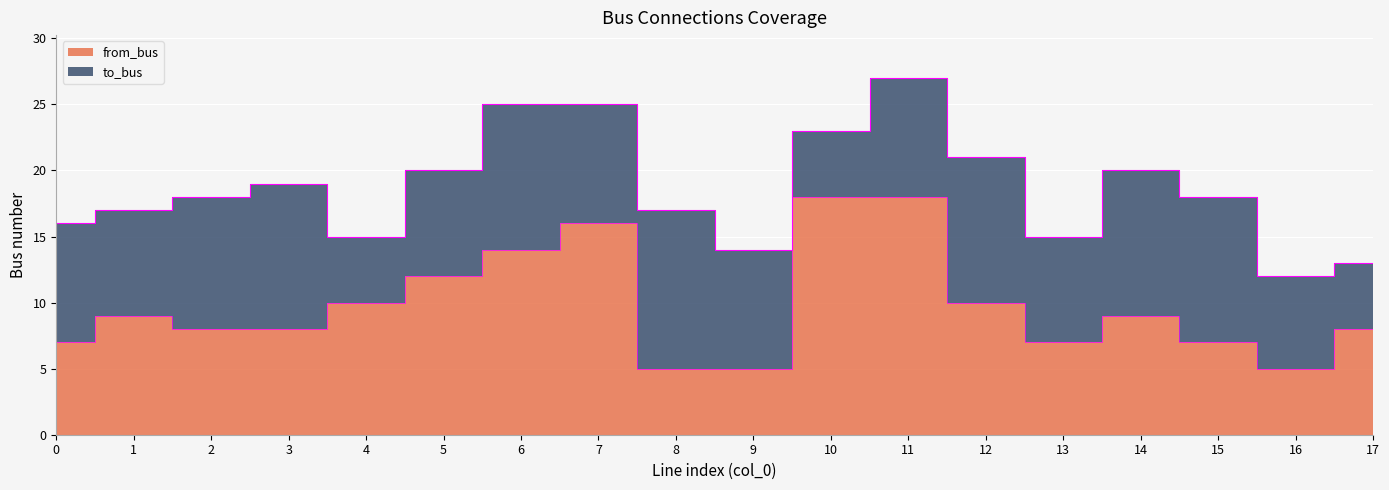

At which label is the value closest to 11?

4